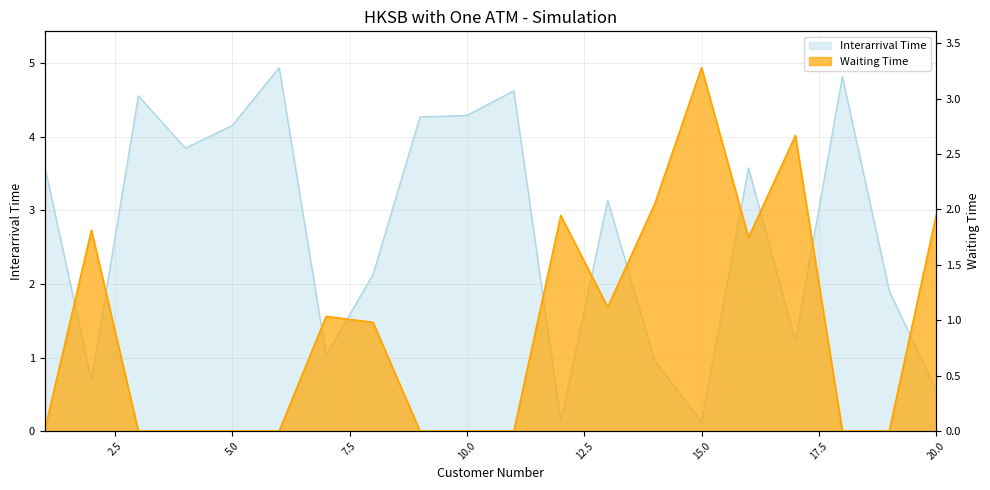

Which series has the largest total across all categories?

Interarrival Time